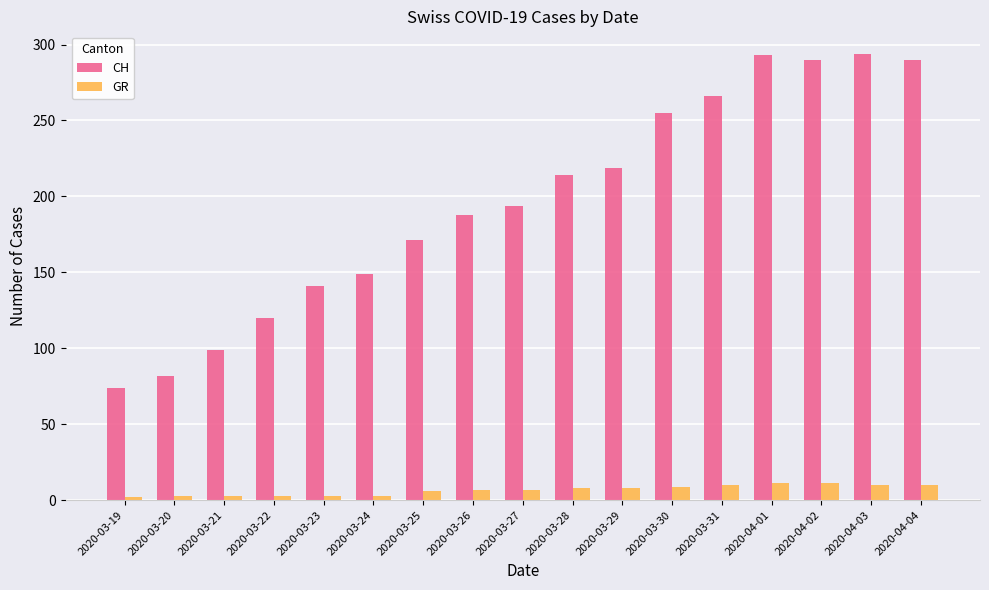

Is it true that GR equals 2 at 2020-03-19?

True